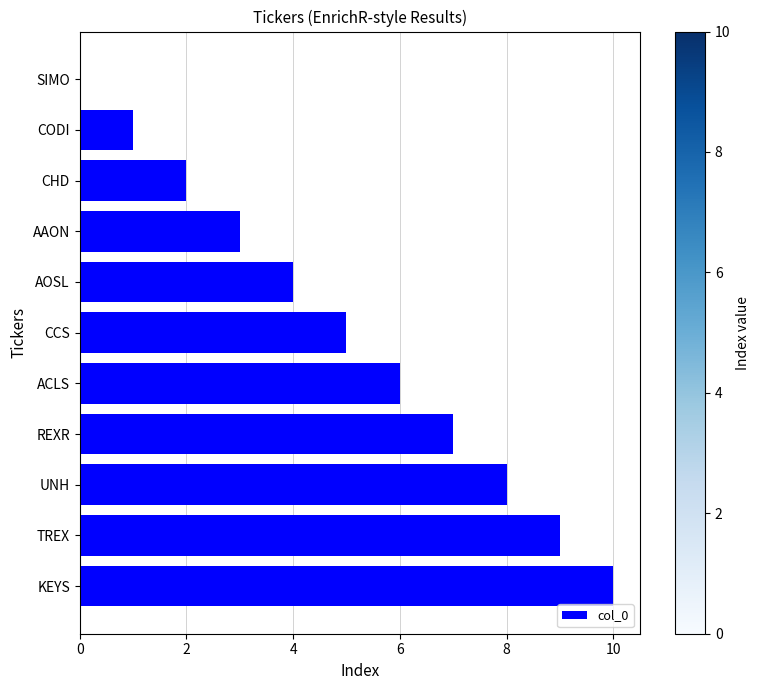

What is the change in value from CCS to ACLS?

+1